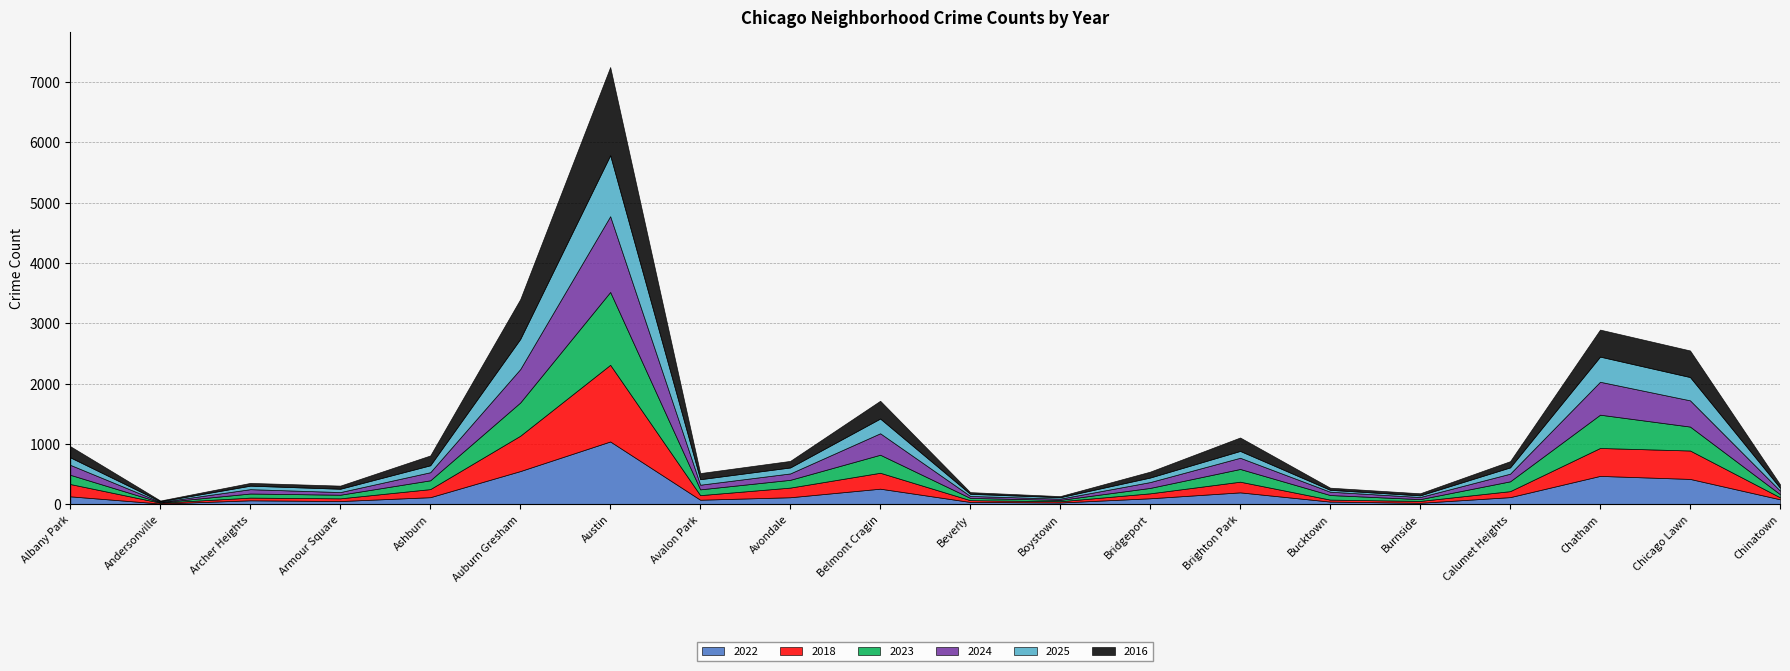

What is the average value of the 2018 series?

212